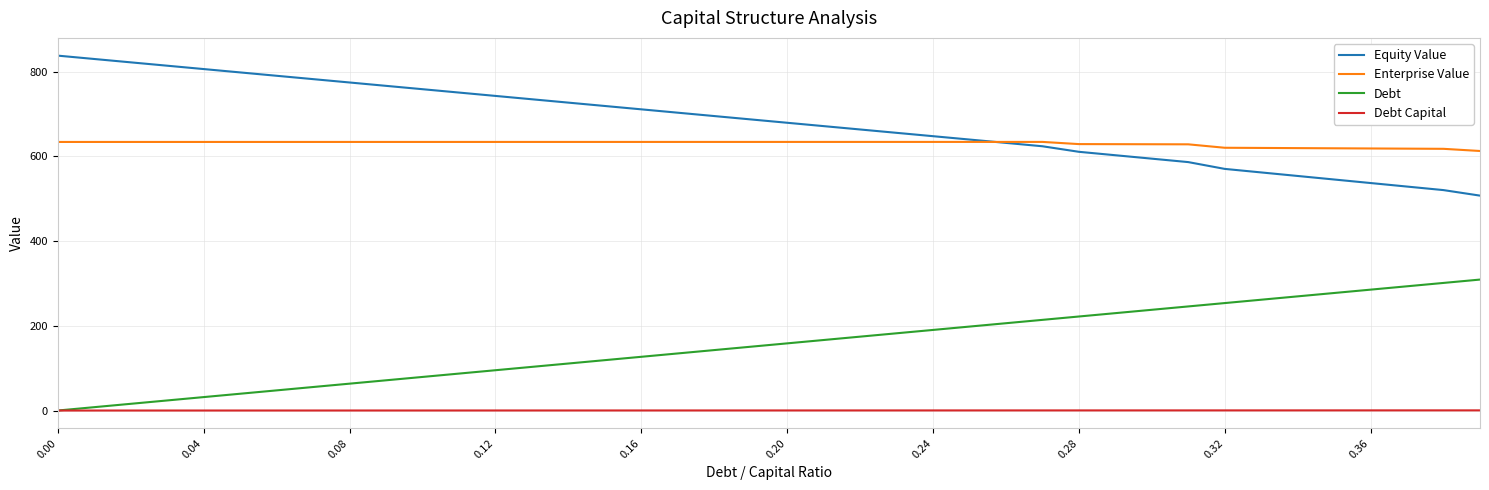

True or false: Debt Capital and Enterprise Value intersect in this chart.

False